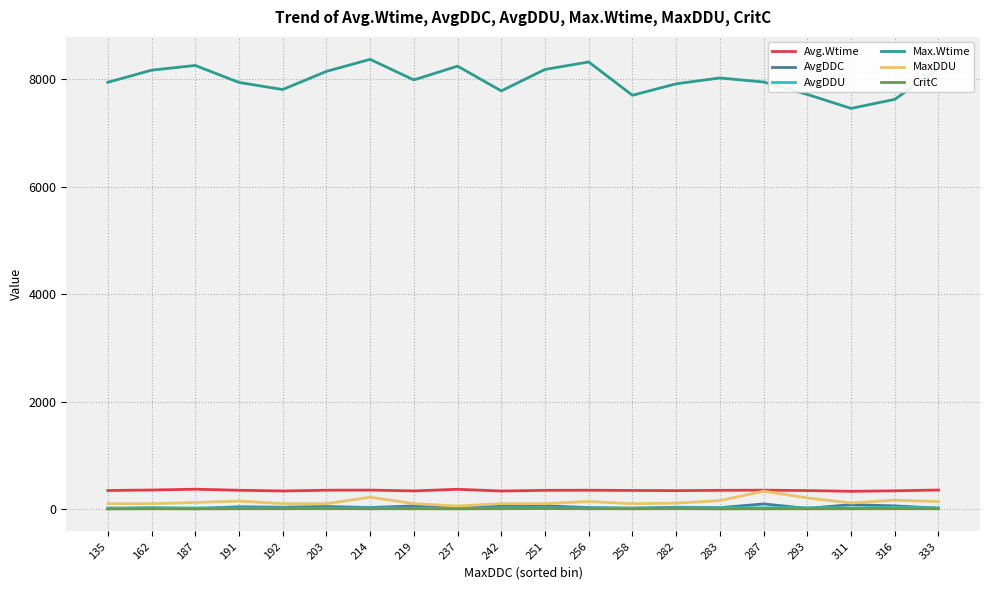

What is the total value across all series at 203?

8669.0